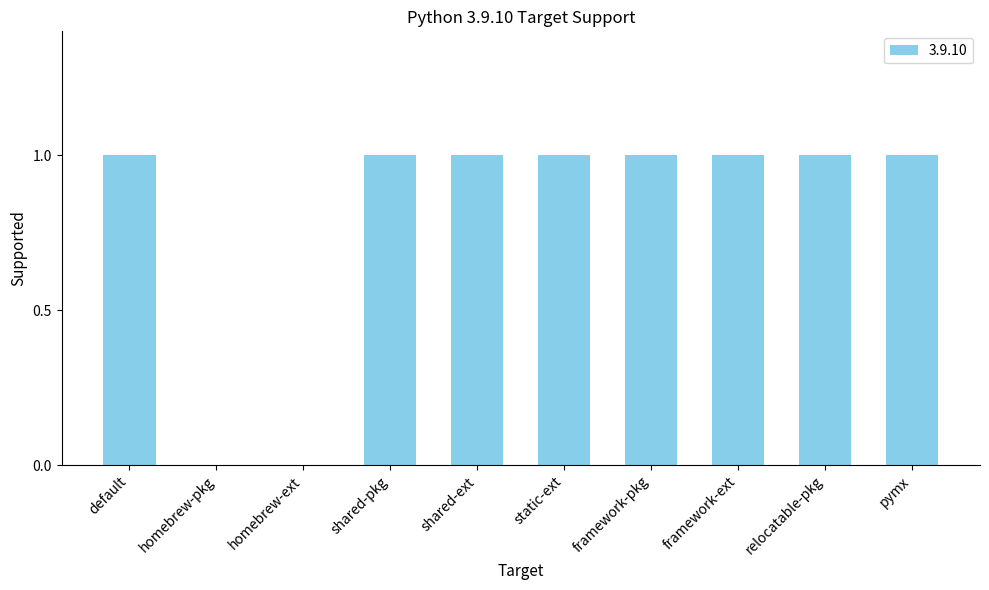

The chart shows a value of 1 at homebrew-ext. True or false?

False